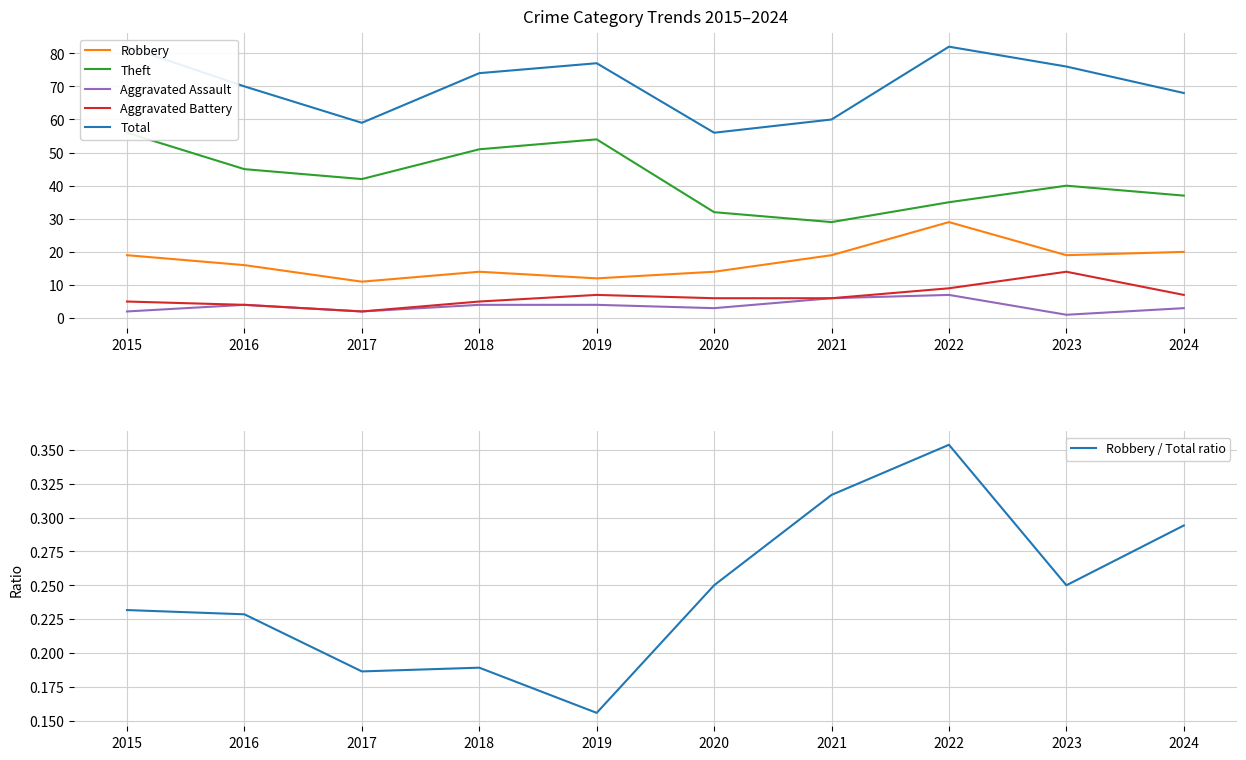

At which label does Total reach its minimum?

2020